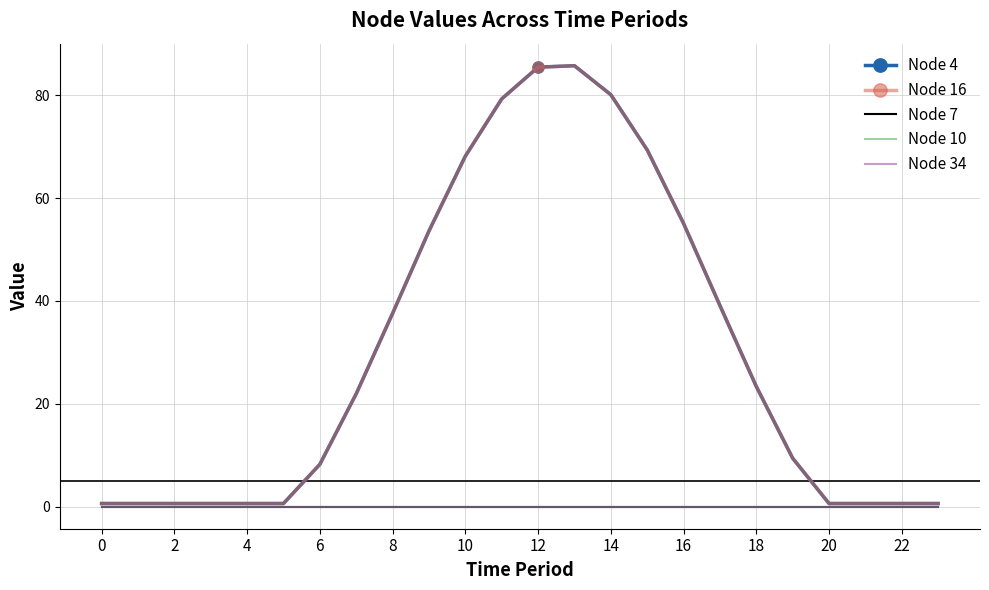

Reading right to left, list all the values displayed in this chart.

Node 4: 0.6	0.6	0.6	0.6	9.4	23.4	39.1	55.1	69.4	80.1	85.8	85.5	79.3	68.2	53.6	37.6	22.0	8.2	0.6	0.6	0.6	0.6	0.6	0.6
Node 16: 0.6	0.6	0.6	0.6	9.4	23.4	39.1	55.1	69.4	80.1	85.8	85.5	79.3	68.2	53.6	37.6	22.0	8.2	0.6	0.6	0.6	0.6	0.6	0.6
Node 7: 0.0	0.0	0.0	0.0	0.0	0.0	0.0	0.0	0.0	0.0	0.0	0.0	0.0	0.0	0.0	0.0	0.0	0.0	0.0	0.0	0.0	0.0	0.0	0.0
Node 10: 0.0	0.0	0.0	0.0	0.0	0.0	0.0	0.0	0.0	0.0	0.0	0.0	0.0	0.0	0.0	0.0	0.0	0.0	0.0	0.0	0.0	0.0	0.0	0.0
Node 34: 0.0	0.0	0.0	0.0	0.0	0.0	0.0	0.0	0.0	0.0	0.0	0.0	0.0	0.0	0.0	0.0	0.0	0.0	0.0	0.0	0.0	0.0	0.0	0.0